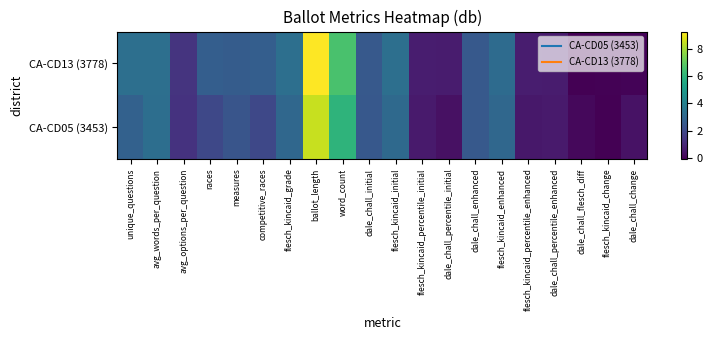

Reading right to left, what are all the values shown in this chart?

CA-CD05 (3453): dale_chall_change=0.4	flesch_kincaid_change=-0.1	dale_chall_flesch_diff=0.1	dale_chall_percentile_enhanced=0.6	flesch_kincaid_percentile_enhanced=0.5	flesch_kincaid_enhanced=3.0	dale_chall_enhanced=2.5	dale_chall_percentile_initial=0.3	flesch_kincaid_percentile_initial=0.6	flesch_kincaid_initial=3.1	dale_chall_initial=2.5	word_count=6.0	ballot_length=8.5	flesch_kincaid_grade=3.1	competitive_races=1.9	measures=2.4	races=1.9	avg_options_per_question=1.3	avg_words_per_question=3.3	unique_questions=2.8
CA-CD13 (3778): dale_chall_change=0.0	flesch_kincaid_change=-0.0	dale_chall_flesch_diff=-0.1	dale_chall_percentile_enhanced=0.6	flesch_kincaid_percentile_enhanced=0.7	flesch_kincaid_enhanced=3.2	dale_chall_enhanced=2.5	dale_chall_percentile_initial=0.6	flesch_kincaid_percentile_initial=0.7	flesch_kincaid_initial=3.3	dale_chall_initial=2.5	word_count=6.6	ballot_length=9.3	flesch_kincaid_grade=3.3	competitive_races=2.7	measures=2.6	races=2.7	avg_options_per_question=1.3	avg_words_per_question=3.4	unique_questions=3.3